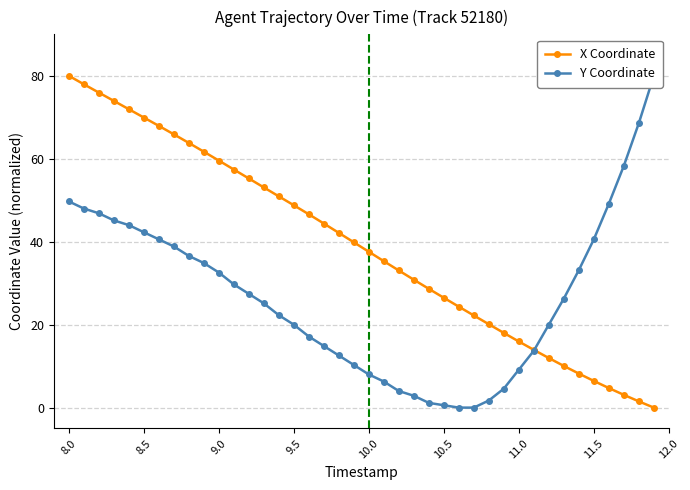

Does the chart display data point markers on the line(s)?

Yes